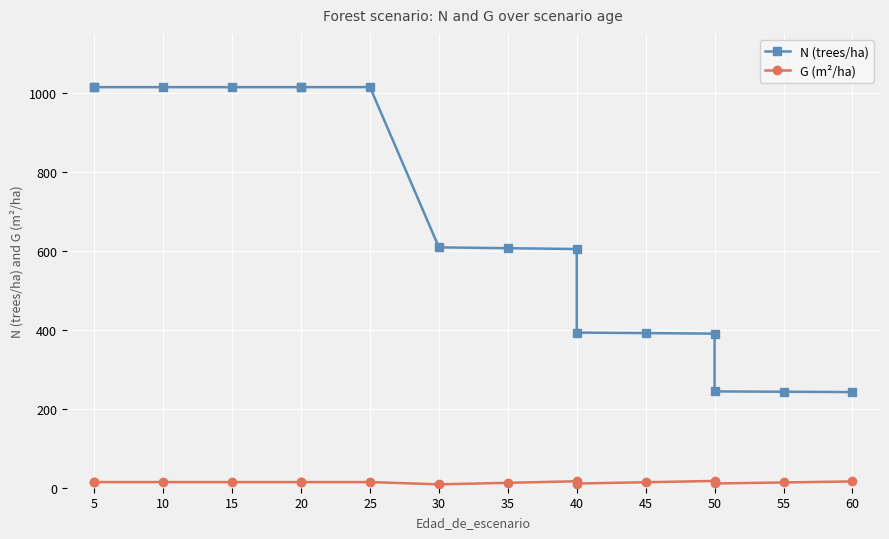

What are all the series names shown in the legend?

N (trees/ha), G (m²/ha)